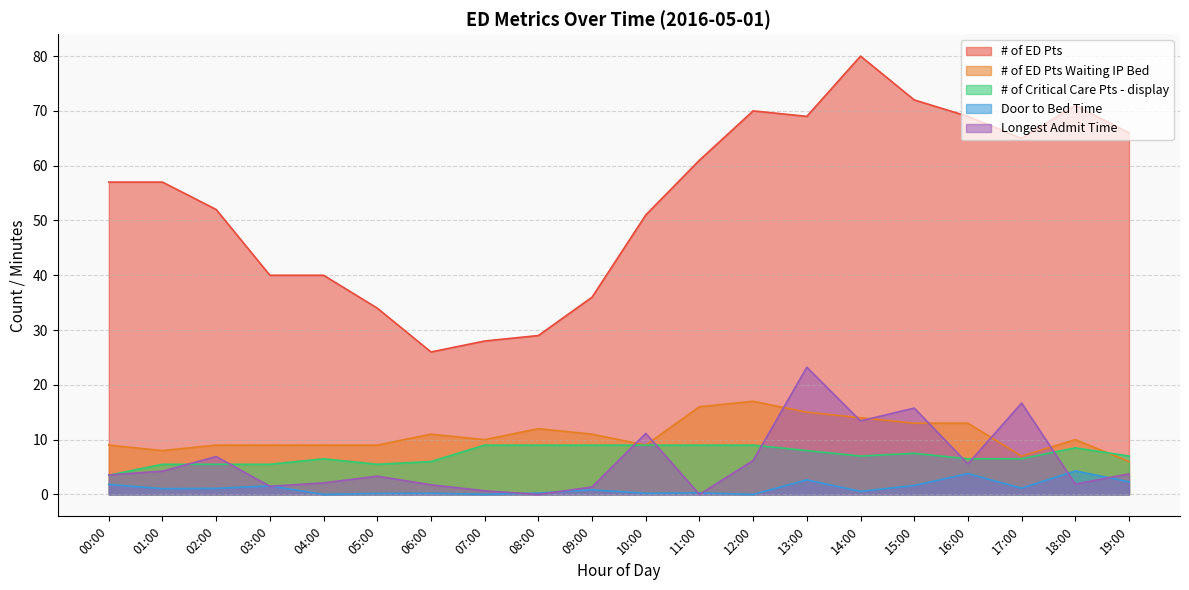

True or false: Door to Bed Time has a value of 0.3 at 09:00.

False